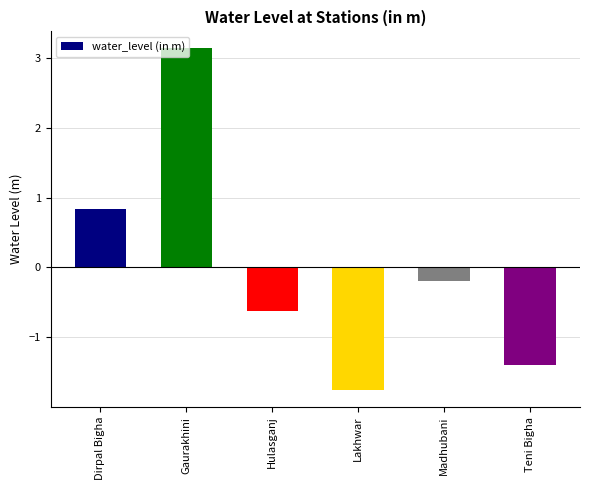

What value does the data have at Hulasganj?

-0.6